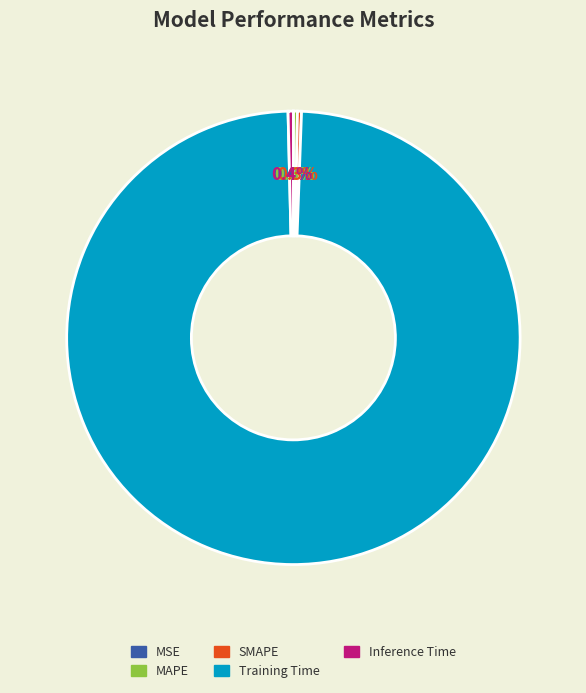

What is the largest slice in the pie chart?

Training Time